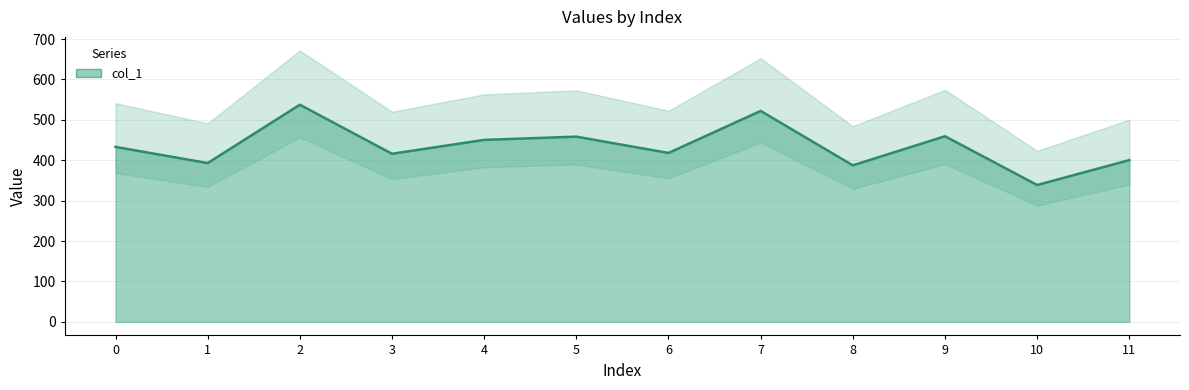

How many interior local valleys (lower than both neighbors) does the data have?

5